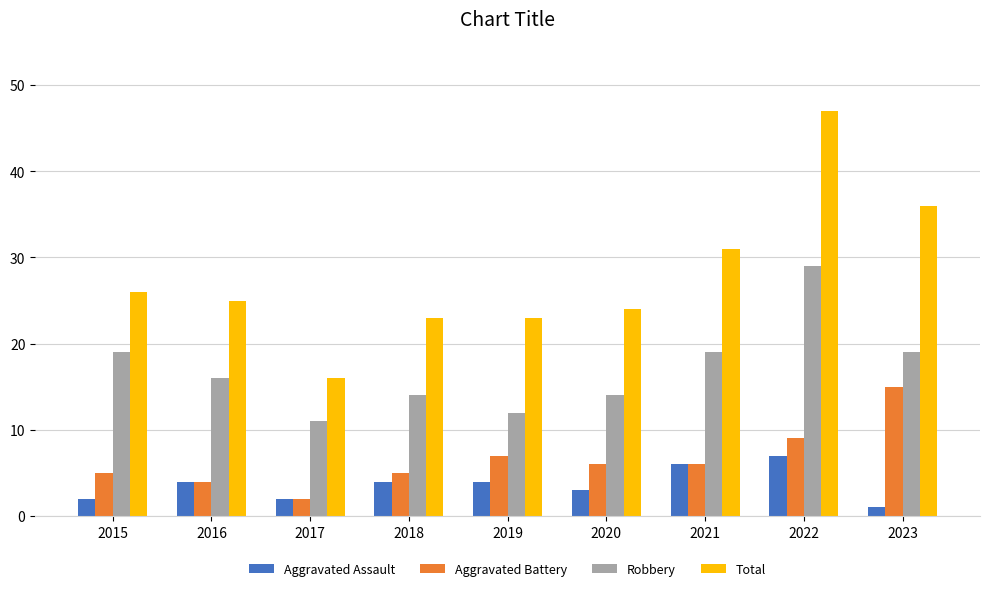

Reading left to right, list all the values displayed in this chart.

Aggravated Assault: 2	4	2	4	4	3	6	7	1
Aggravated Battery: 5	4	2	5	7	6	6	9	15
Robbery: 19	16	11	14	12	14	19	29	19
Total: 26	25	16	23	23	24	31	47	36